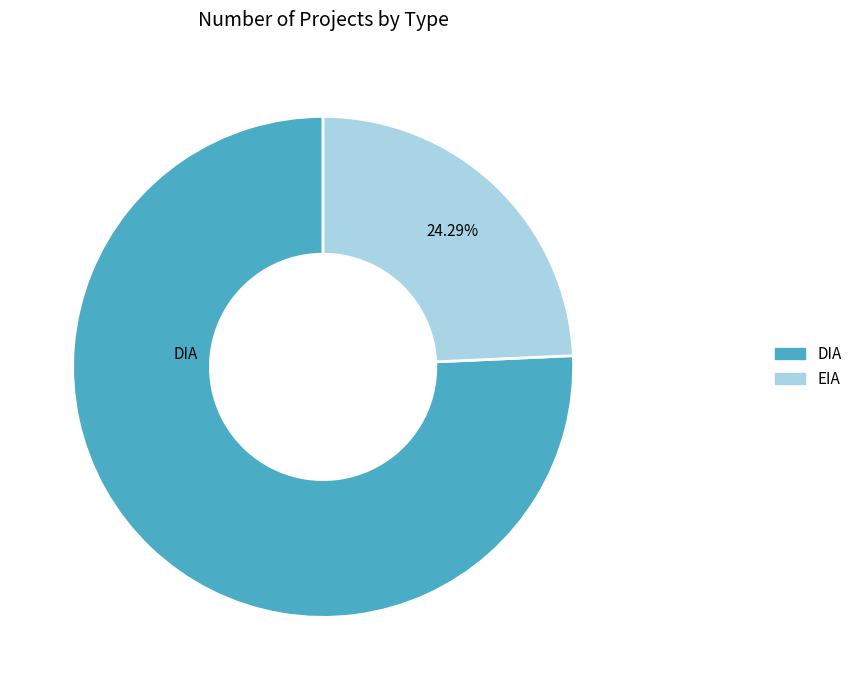

What portion of the pie excludes DIA?

24.3%